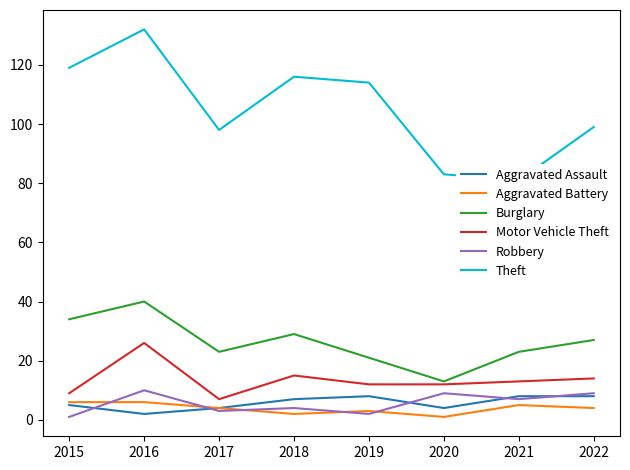

Reading left to right, transcribe all the data shown in this chart.

Aggravated Assault: 2015=5	2016=2	2017=4	2018=7	2019=8	2020=4	2021=8	2022=8
Aggravated Battery: 2015=6	2016=6	2017=4	2018=2	2019=3	2020=1	2021=5	2022=4
Burglary: 2015=34	2016=40	2017=23	2018=29	2019=21	2020=13	2021=23	2022=27
Motor Vehicle Theft: 2015=9	2016=26	2017=7	2018=15	2019=12	2020=12	2021=13	2022=14
Robbery: 2015=1	2016=10	2017=3	2018=4	2019=2	2020=9	2021=7	2022=9
Theft: 2015=119	2016=132	2017=98	2018=116	2019=114	2020=83	2021=81	2022=99